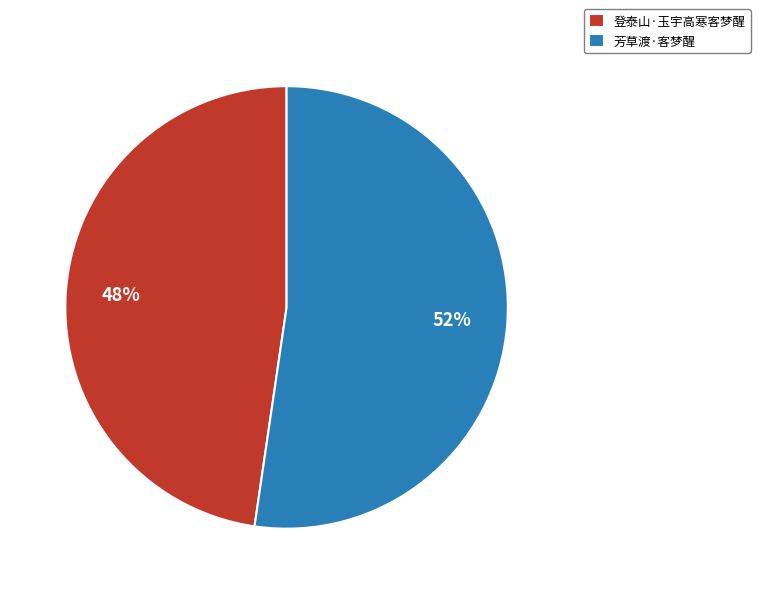

Which has a higher value, 登泰山·玉宇高寒客梦醒 or 芳草渡·客梦醒?

芳草渡·客梦醒